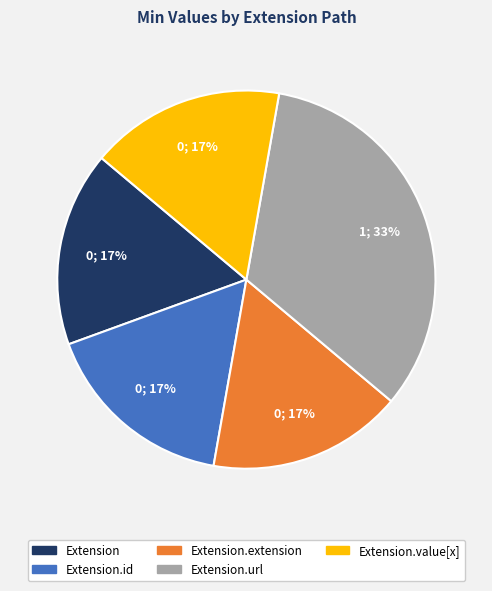

Which category has the biggest portion of the pie?

Extension.url